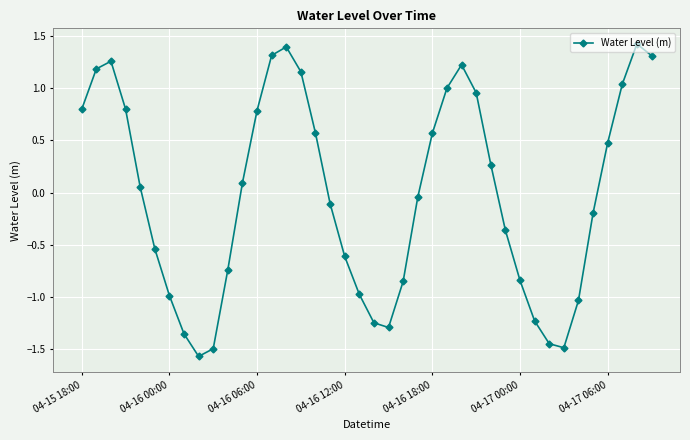

Count the number of categories in the chart.

40